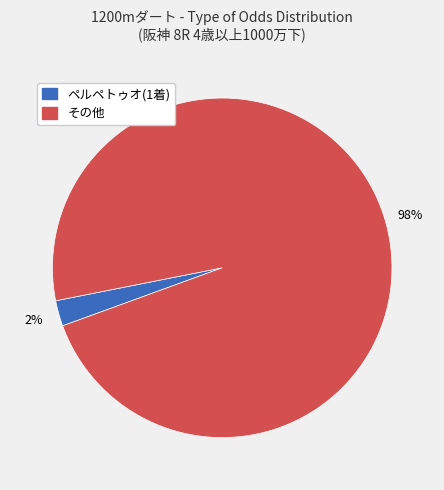

Is there any slice that represents more than half of the pie?

Yes